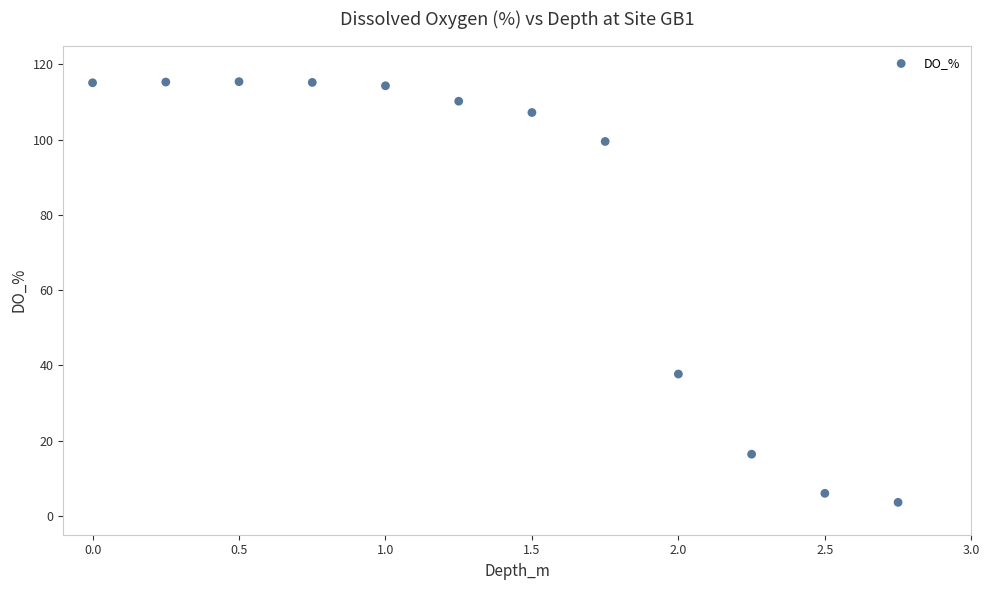

What Y value in the scatter plot is closest to 59?

37.7